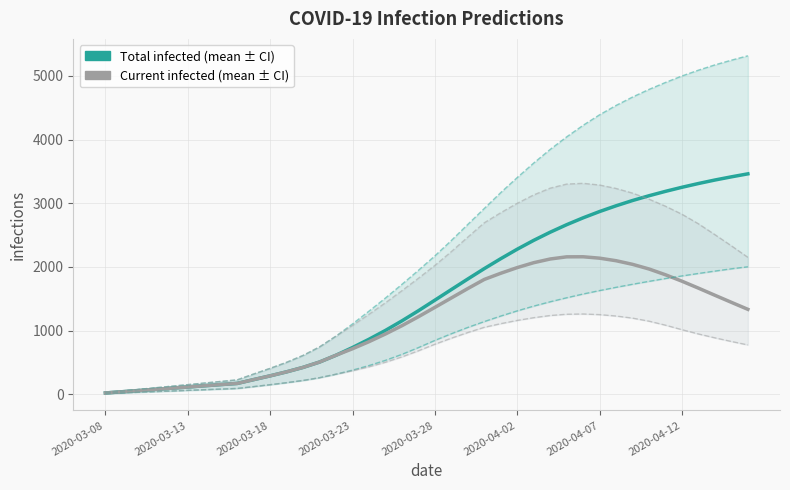

What is the label of the 38th point from the right?

2020-03-18